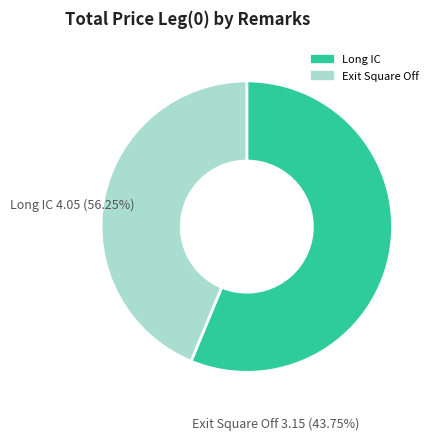

Is the sum of Exit Square Off and Long IC greater than half?

Yes